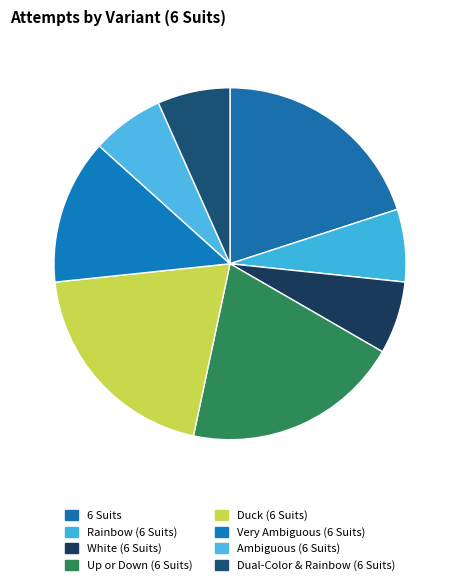

Is 6 Suits the majority of the pie?

No